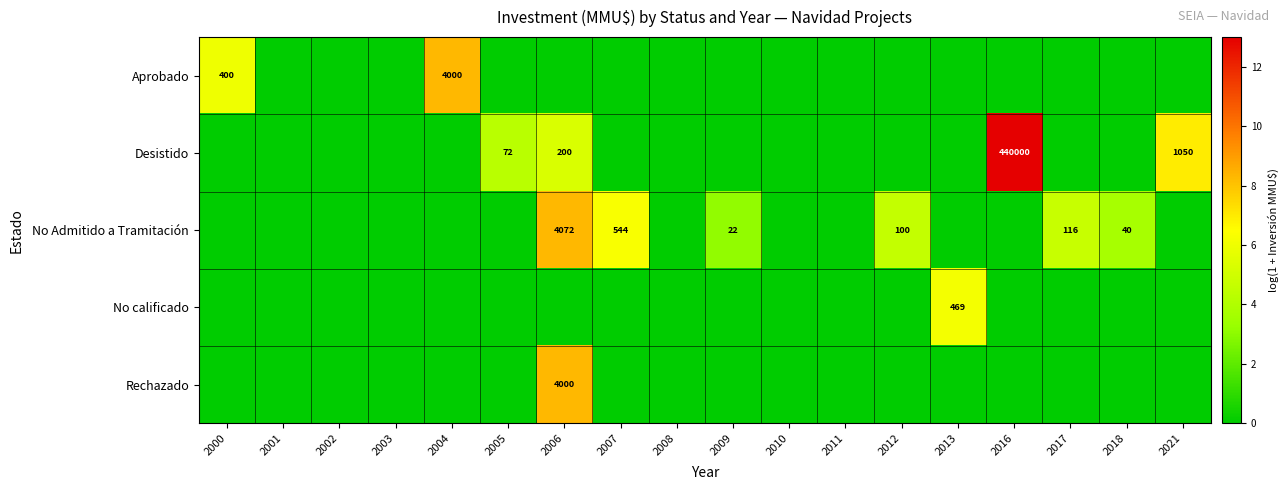

Is it true that No Admitido a Tramitación equals 100 at 2012?

True